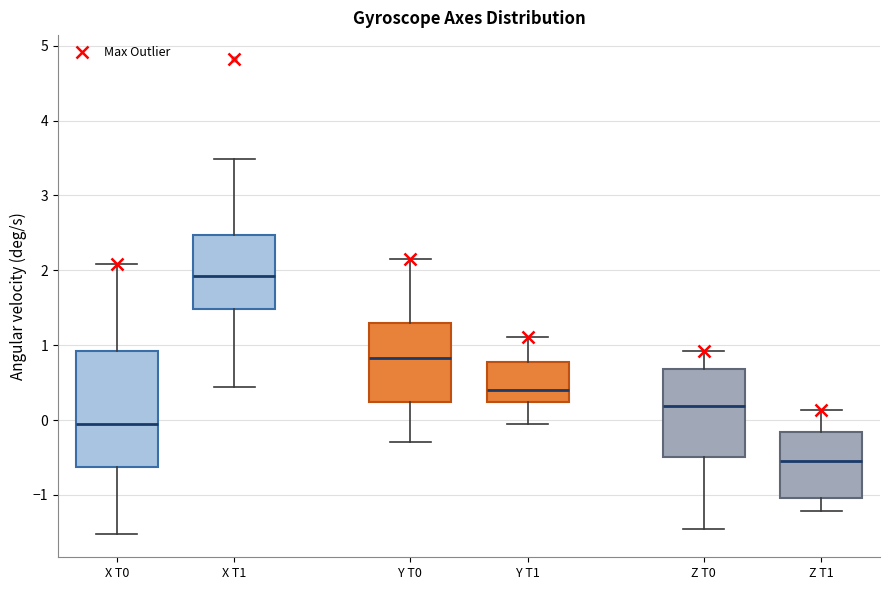

Which box has the highest median line?

X T1